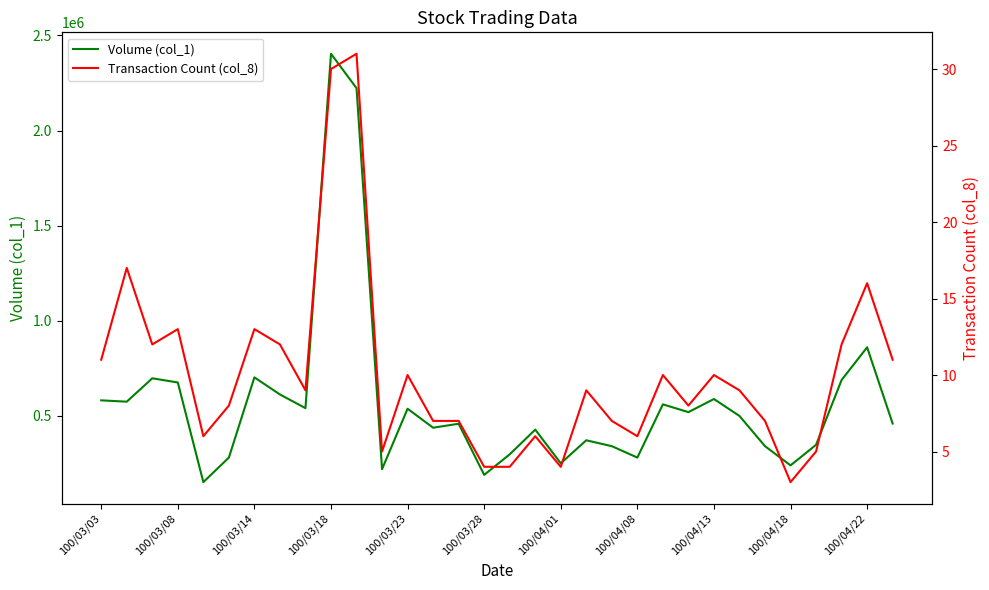

In Transaction Count (col_8), how many points are lower than both neighbors (excluding endpoints)?

8